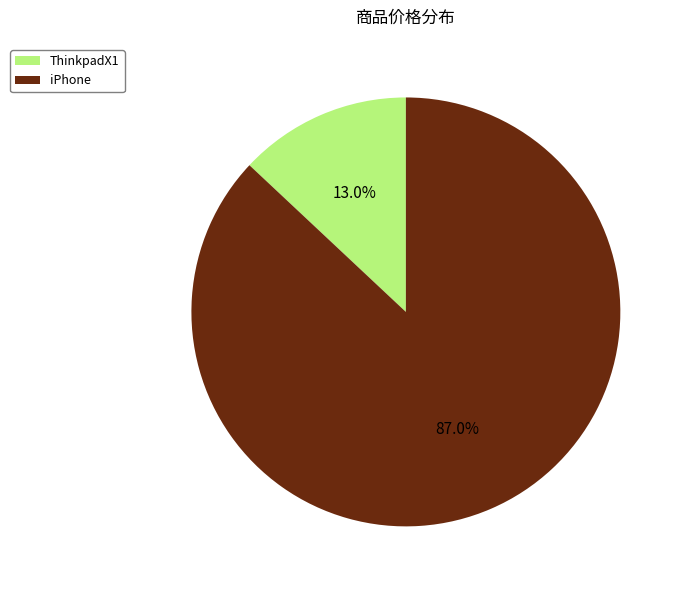

Which has a higher value, ThinkpadX1 or iPhone?

iPhone